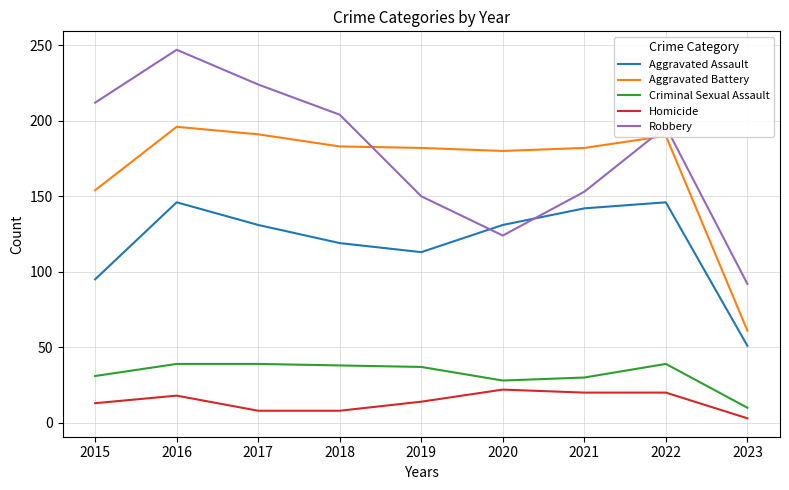

Rank the series at 2016 from lowest to highest value.

Homicide, Criminal Sexual Assault, Aggravated Assault, Aggravated Battery, Robbery